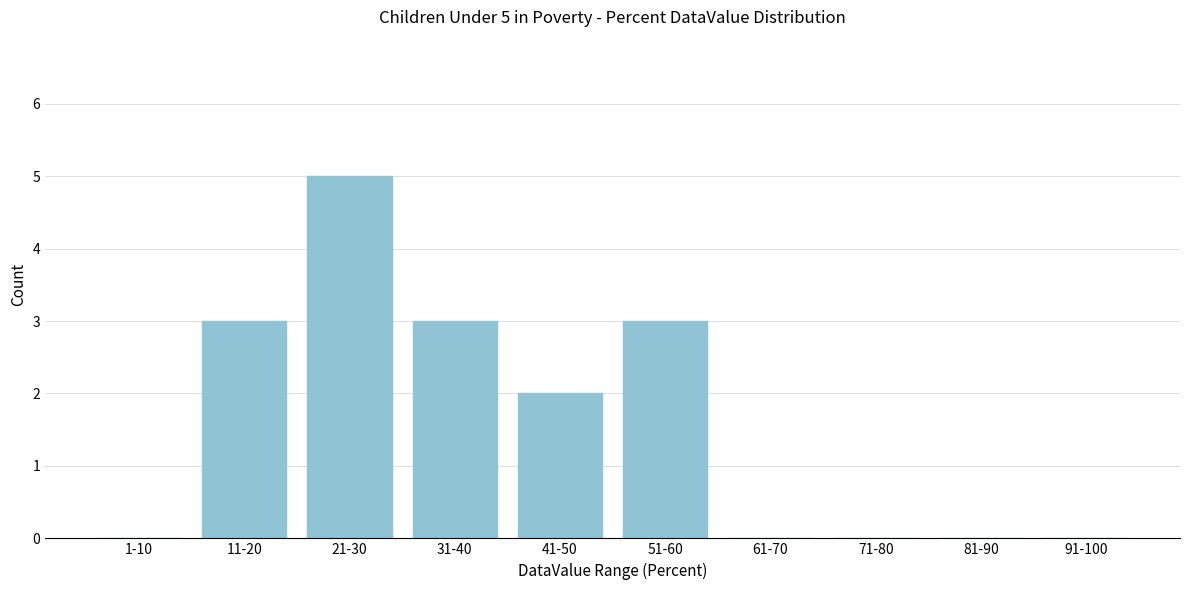

Reading left to right, extract all data points from this chart.

1-10=0	11-20=3	21-30=5	31-40=3	41-50=2	51-60=3	61-70=0	71-80=0	81-90=0	91-100=0